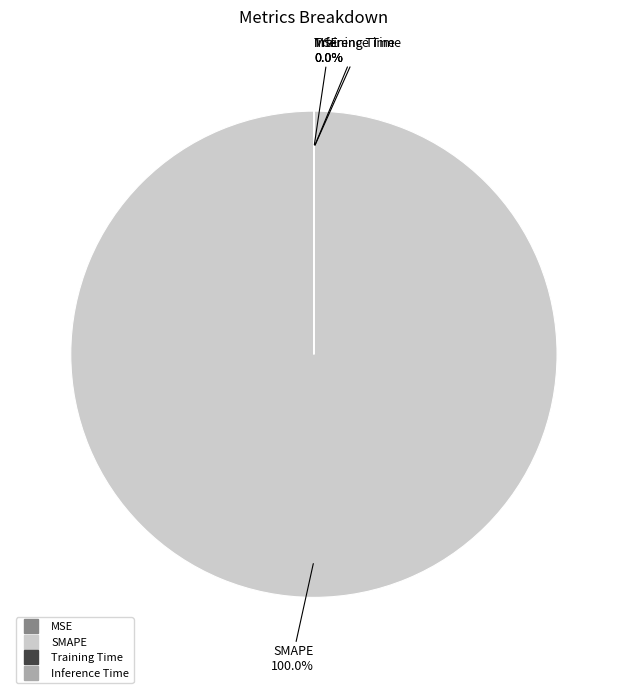

Rank the categories by value from highest to lowest.

SMAPE, Training Time, Inference Time, MSE